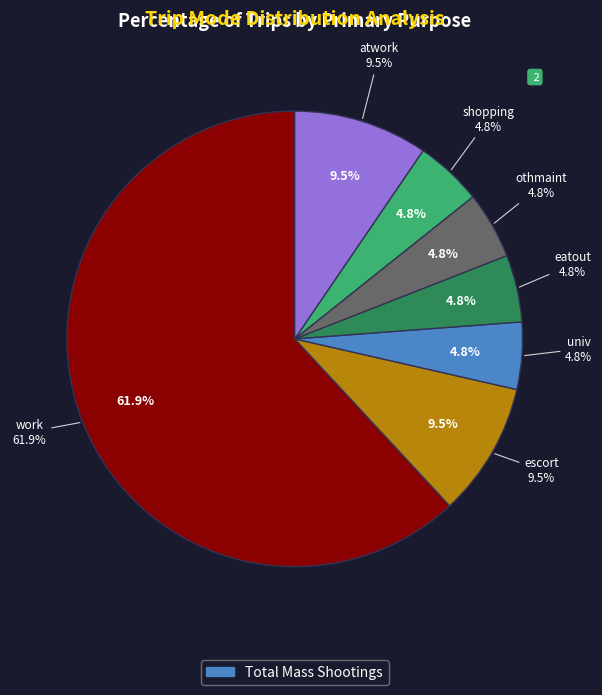

Does shopping represent more than half of the total?

No